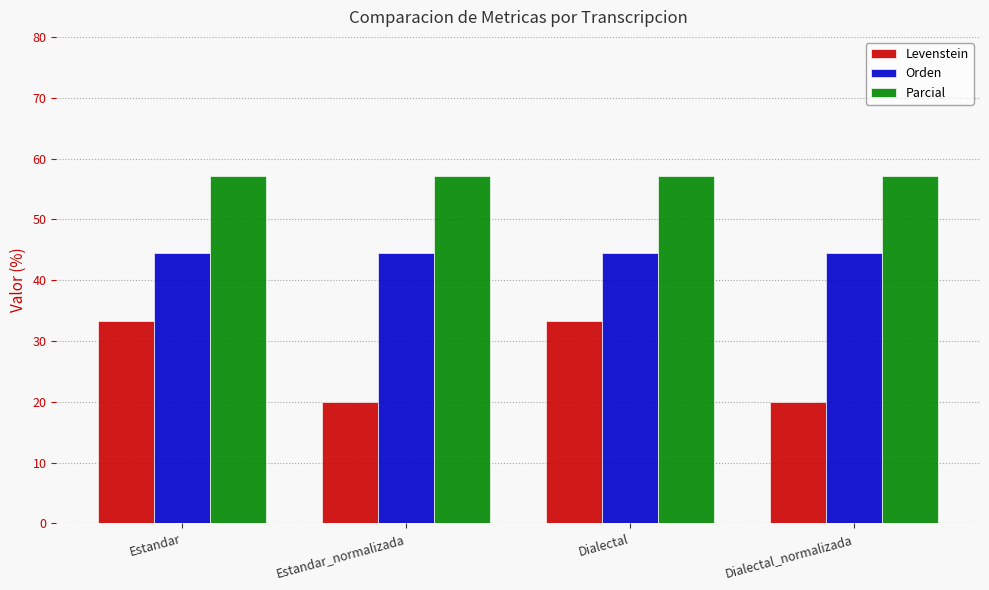

What is the label of the 4th bar from the right?

Estandar